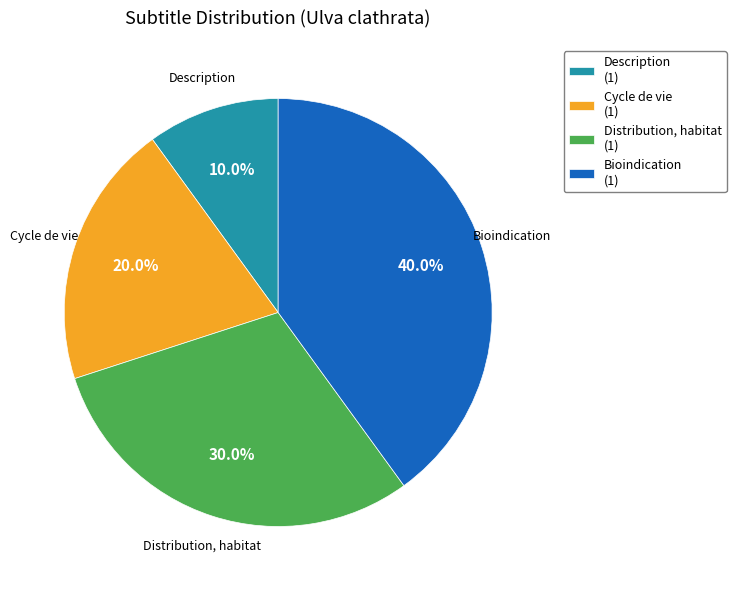

Rank the categories by value from highest to lowest.

Bioindication, Distribution, habitat, Cycle de vie, Description